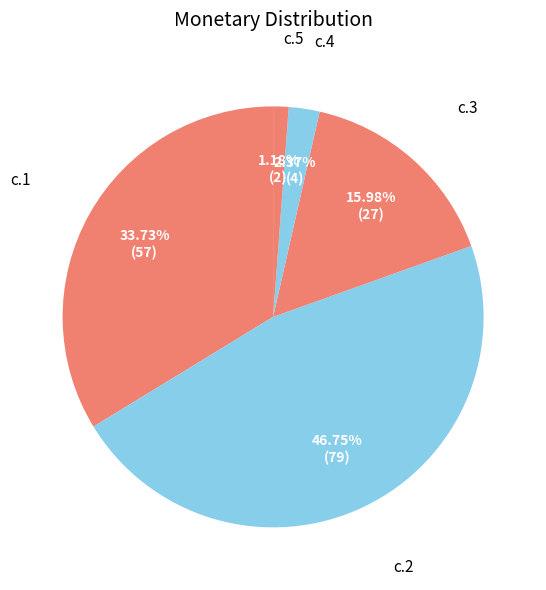

To the nearest percent, what is the combined percentage of c.1 and c.3?

50%